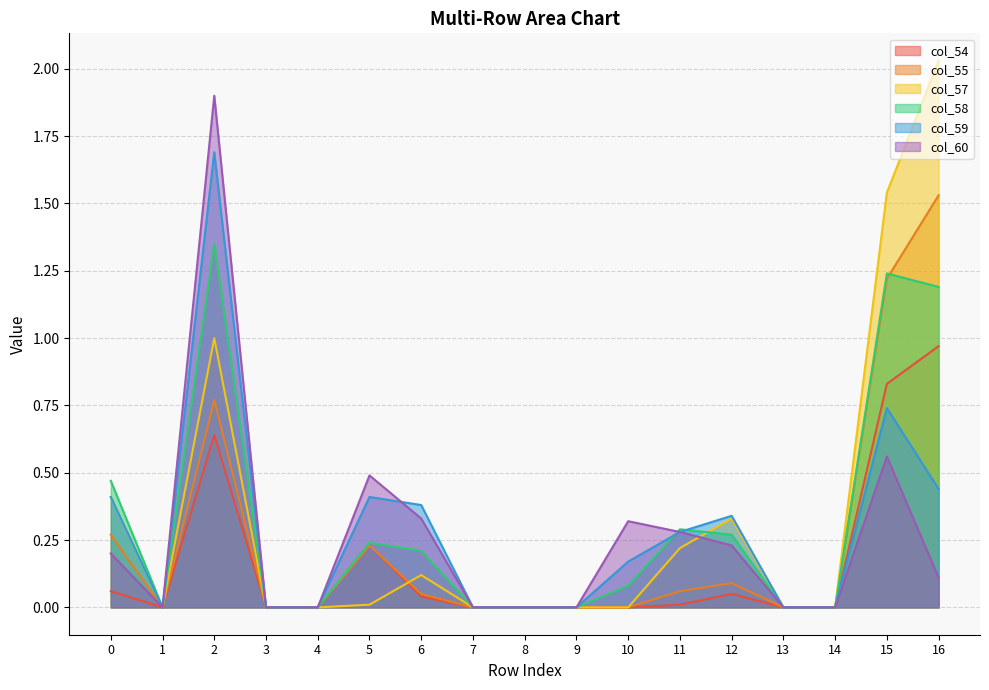

How many values in the col_57 series exceed 0?

8